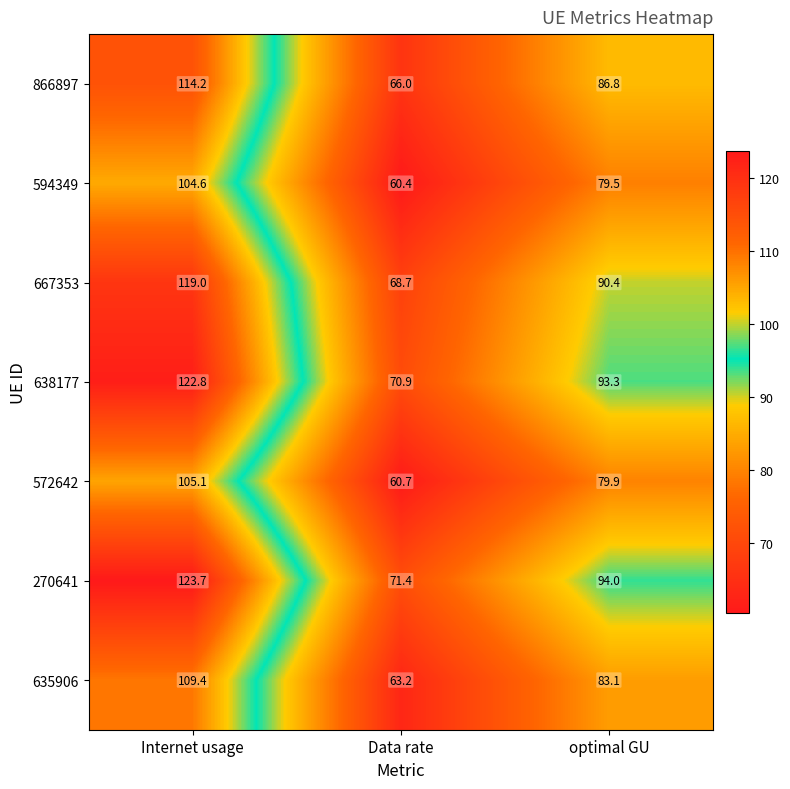

Which series has the largest total across all categories?

270641